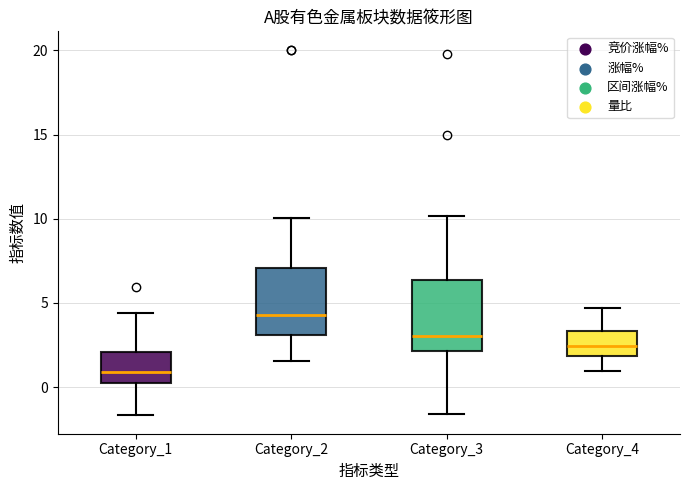

Reading left to right, transcribe this box plot: for each box, give where its median line is, the range the box spans, and where its two whiskers end, as read against the y-axis. The values are not printed on the chart, so give them approximately, as read against the axis.

Category_1: median 1.0, box 0.0 to 2.0, whiskers -1.5 to 4.5
Category_2: median 4.5, box 3.0 to 7.0, whiskers 1.5 to 10.0
Category_3: median 3.0, box 2.0 to 6.5, whiskers -1.5 to 10.0
Category_4: median 2.5, box 2.0 to 3.5, whiskers 1.0 to 4.5